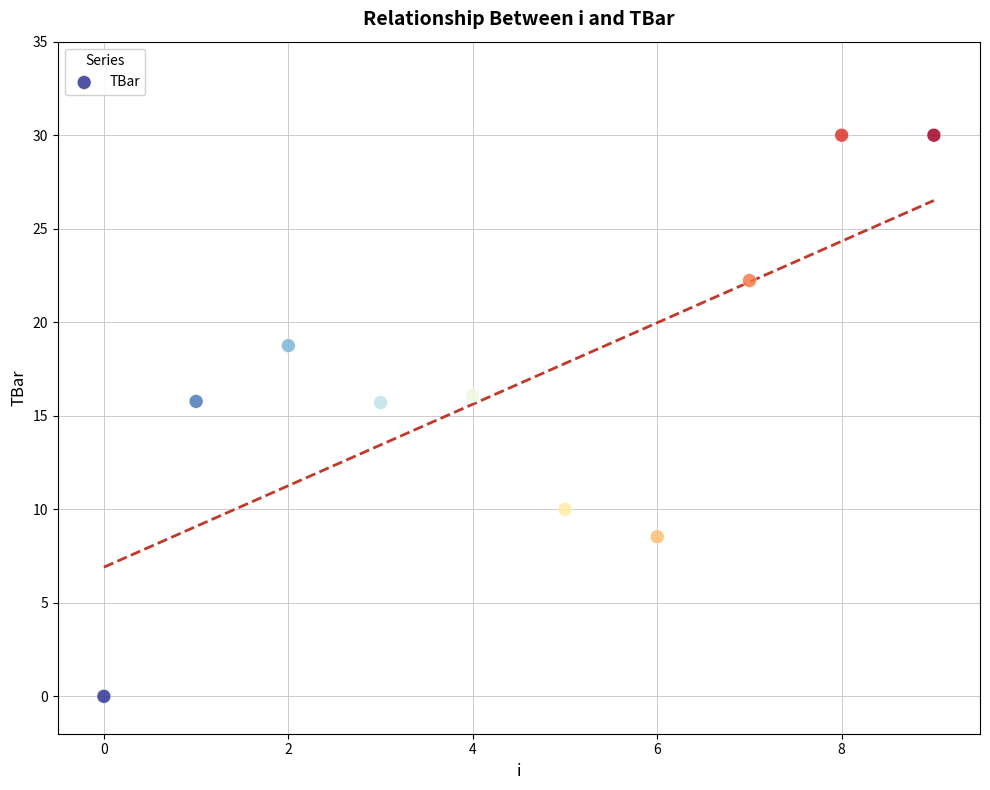

What is the average Y value?

16.7